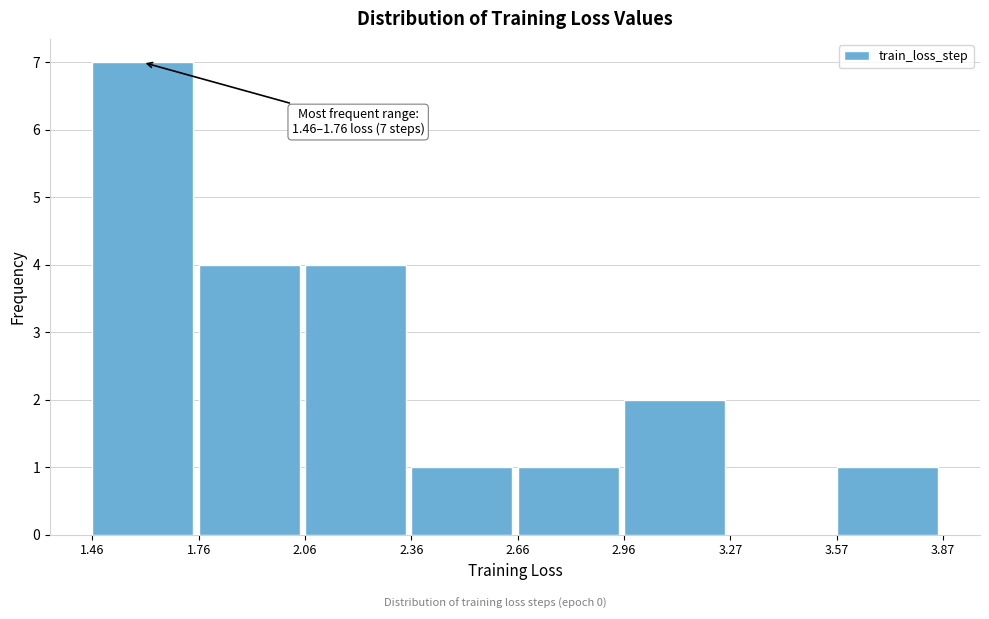

Which range on the x-axis has the tallest bar?

1.46 to 1.76